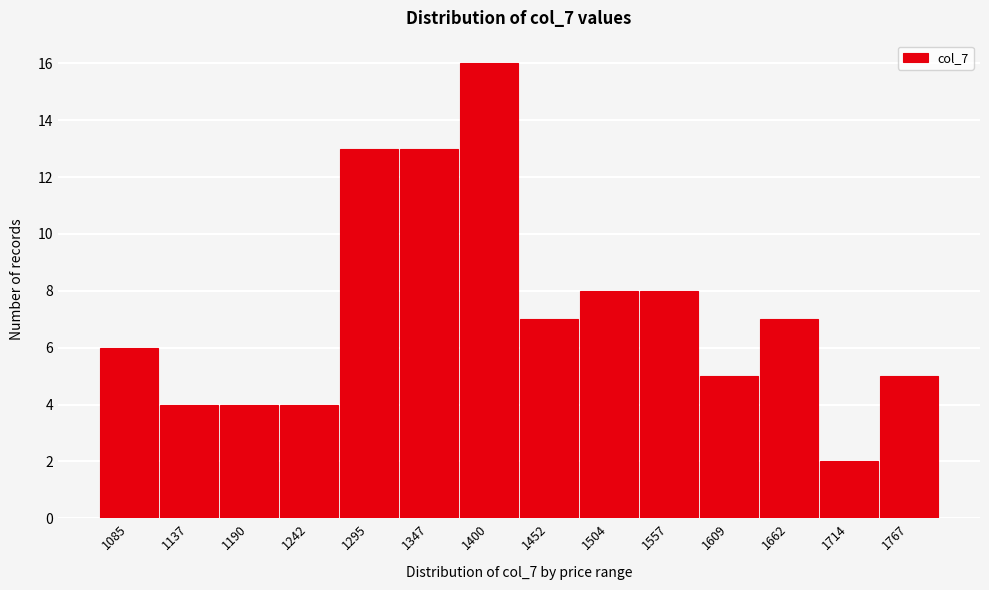

Reading left to right, transcribe all the data shown in this chart.

6	4	4	4	13	13	16	7	8	8	5	7	2	5